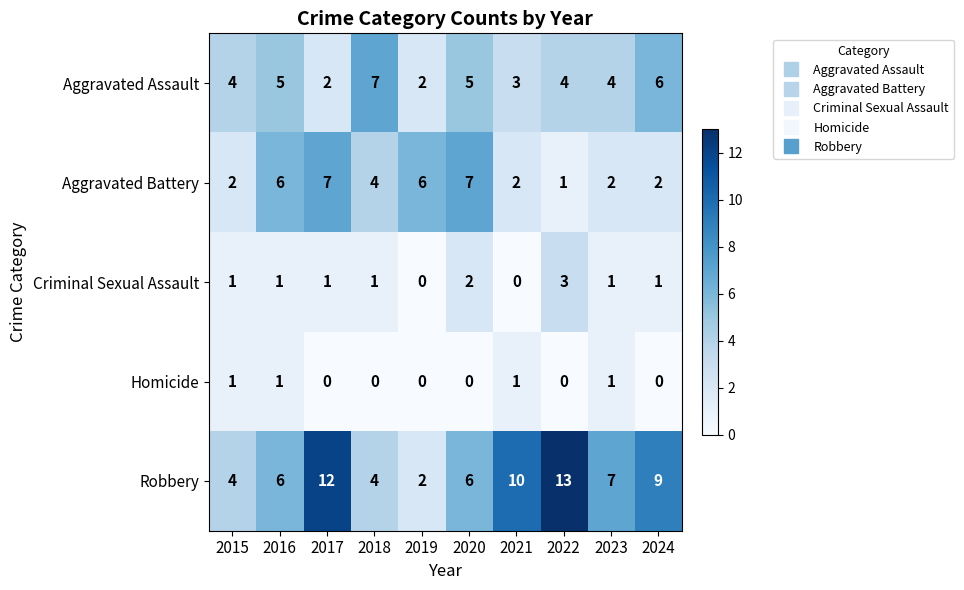

Which category has the lowest value in the Aggravated Battery series?

2022